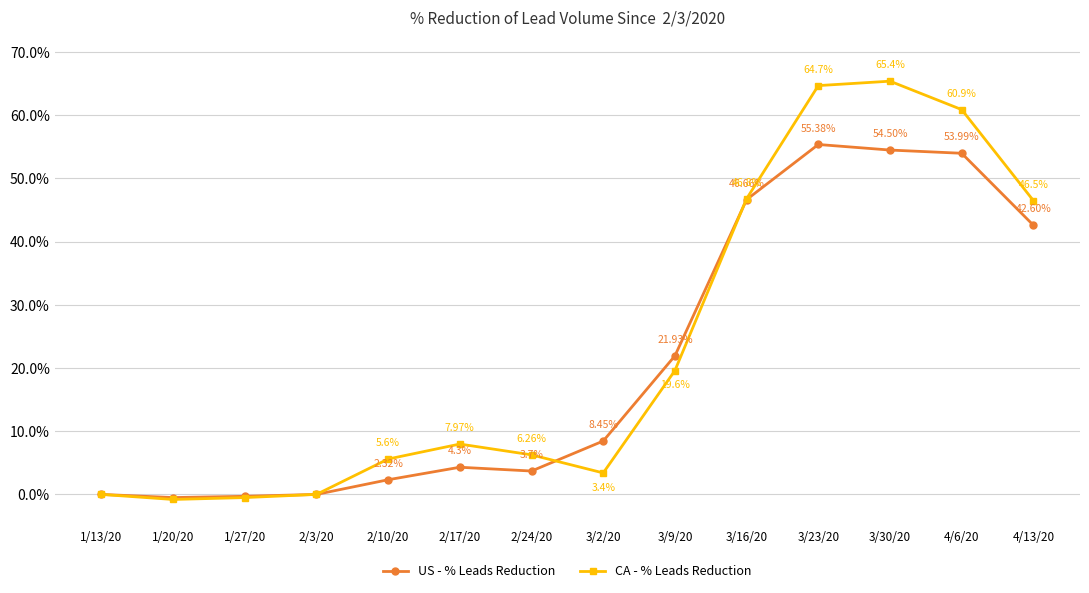

Does the chart have visible grid lines?

Yes